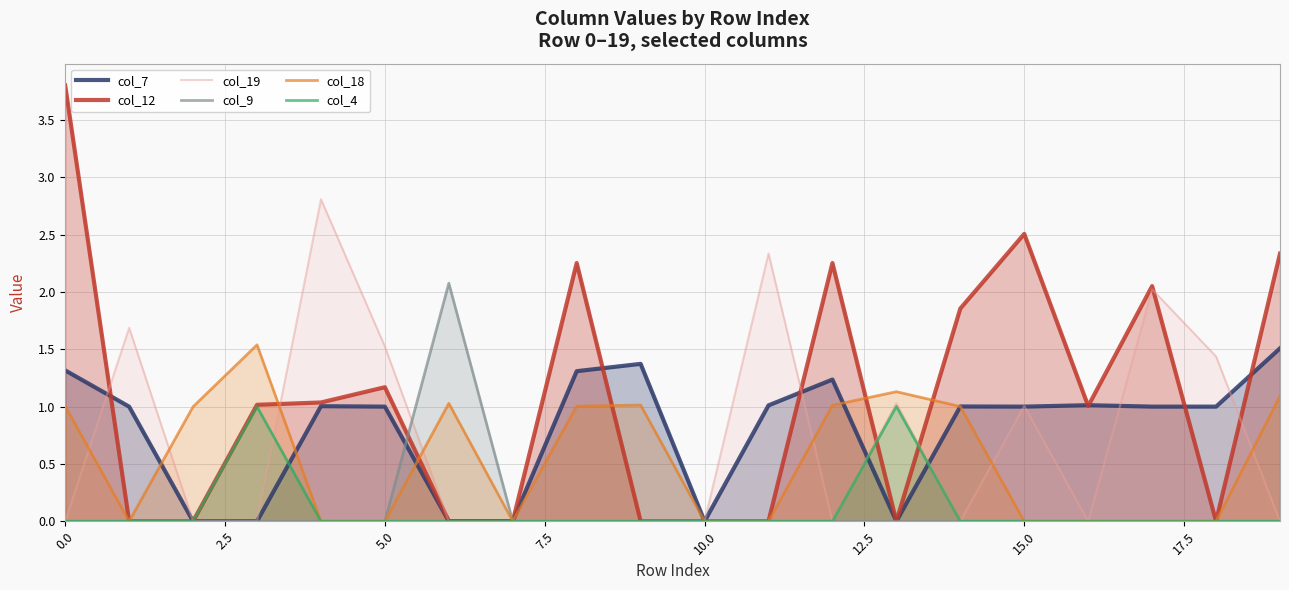

True or false: col_7 has more than 1 interior local peaks.

True